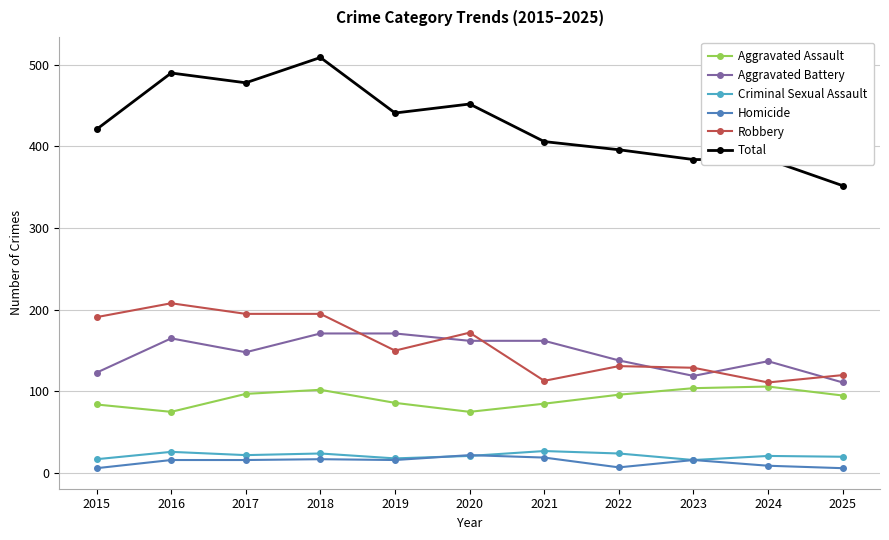

What is the average value of the Robbery series?

156